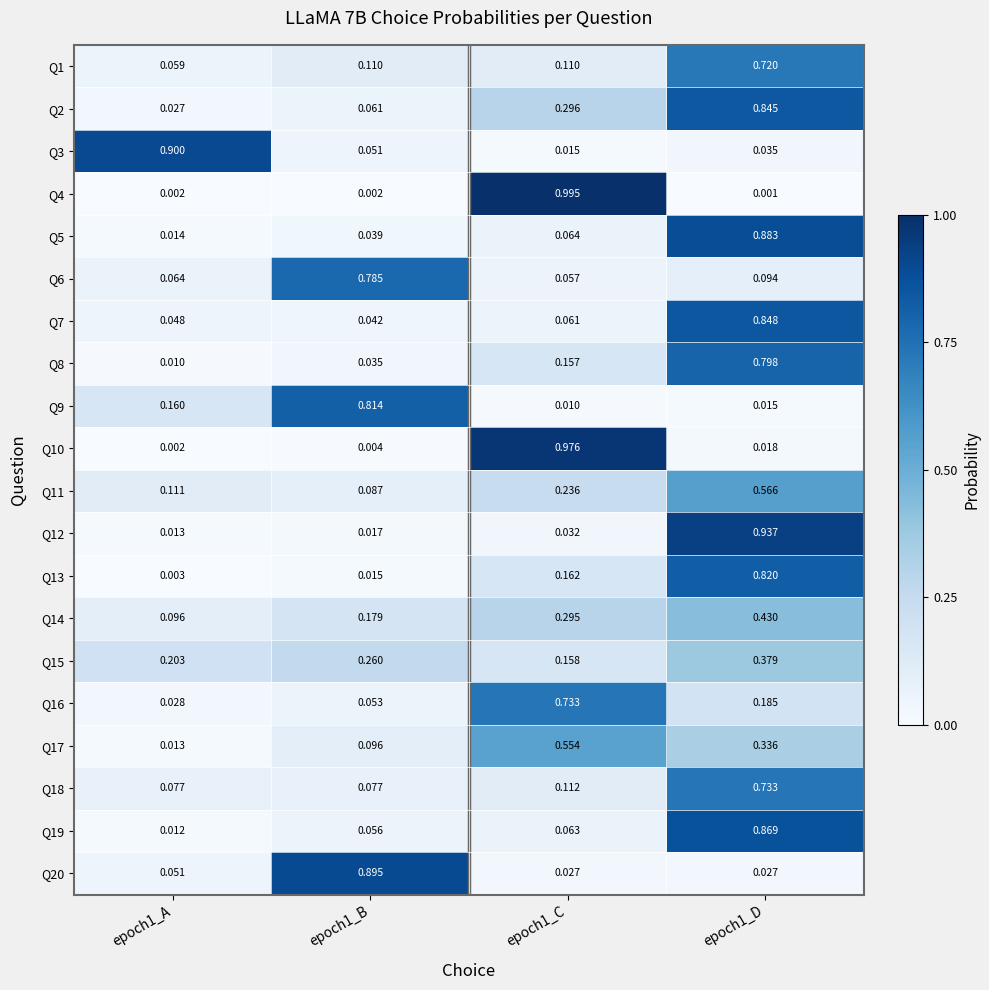

Is the value of Q12 at epoch1_B greater than the value of Q10 at epoch1_C?

No